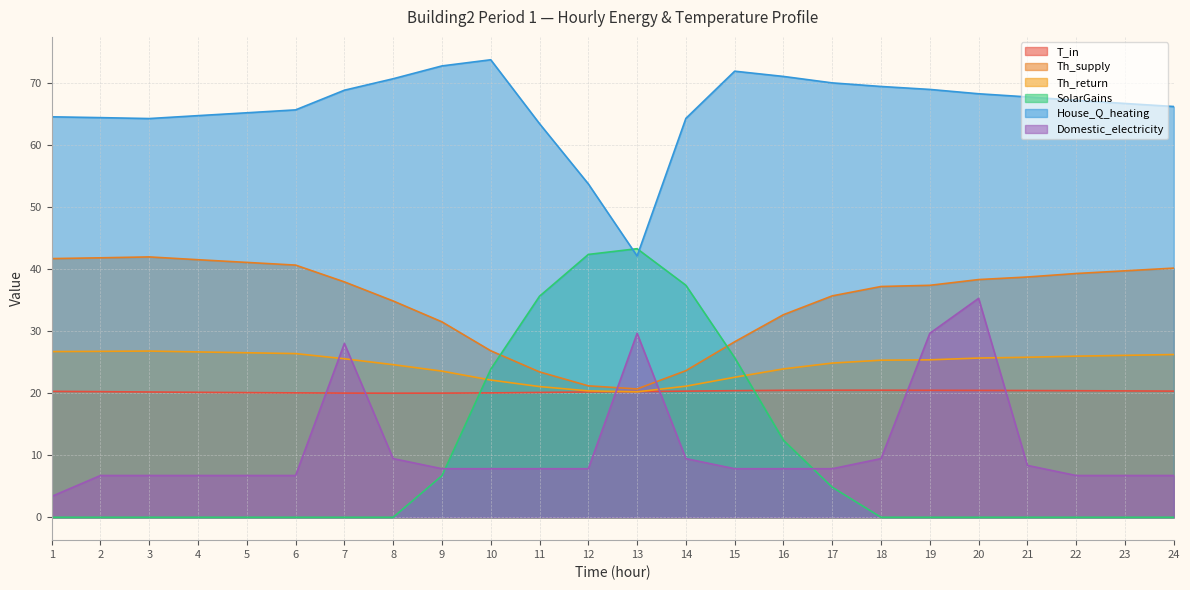

Where is SolarGains nearest to the value 21?

10